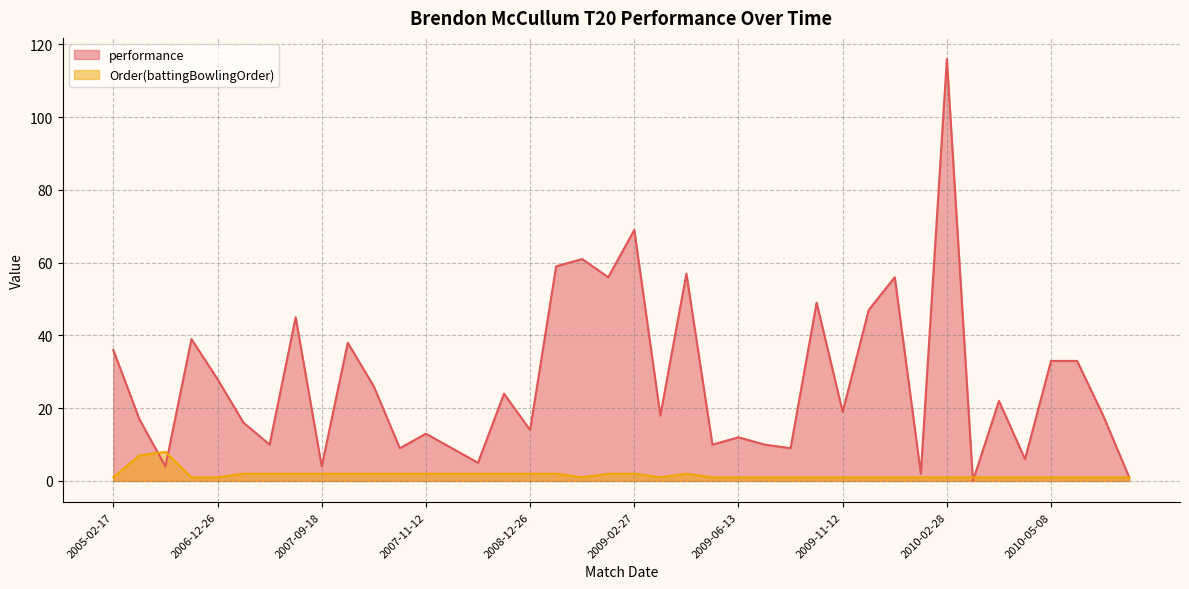

List the labels in order of performance value, largest first.

2010-02-28, 2009-02-27, 2009-02-15, 2008-12-28, 2009-06-09, 2009-02-25, 2010-02-03, 2009-09-04, 2009-11-13, 2007-09-16, 2006-12-22, 2007-09-19, 2005-02-17, 2010-05-08, 2010-05-10, 2006-12-26, 2007-09-22, 2008-06-13, 2010-05-04, 2009-11-12, 2009-06-06, 2010-05-22, 2005-10-21, 2007-12-09, 2008-12-26, 2007-11-12, 2009-06-13, 2007-09-15, 2009-06-11, 2009-06-16, 2007-11-23, 2008-02-05, 2009-09-02, 2010-05-06, 2008-02-07, 2006-02-16, 2007-09-18, 2010-02-26, 2010-05-23, 2010-04-30